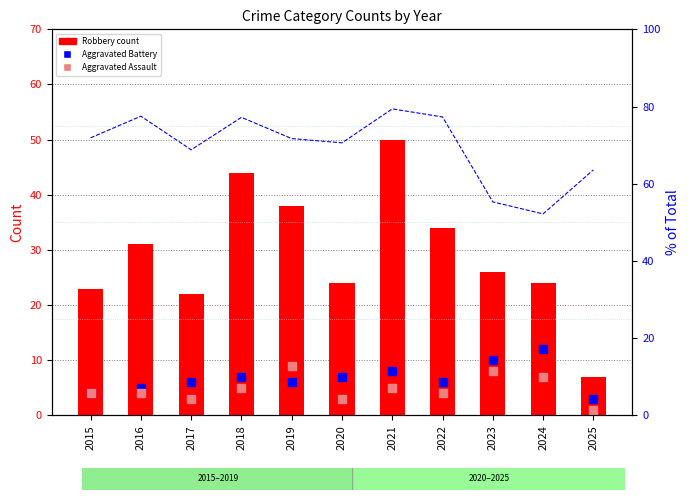

Which series reaches the minimum Y coordinate?

Aggravated Assault